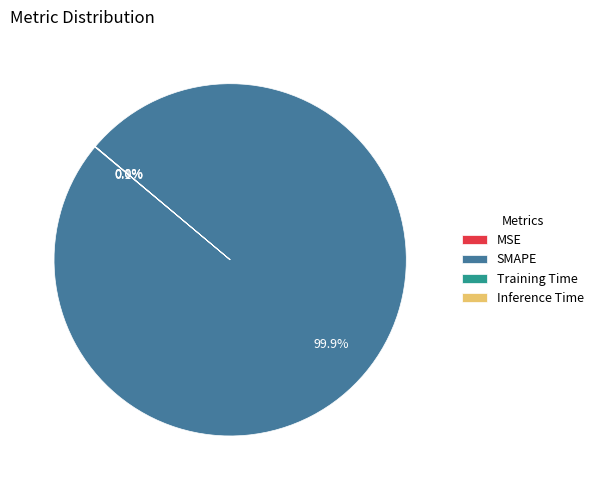

Does any single category account for the majority?

Yes